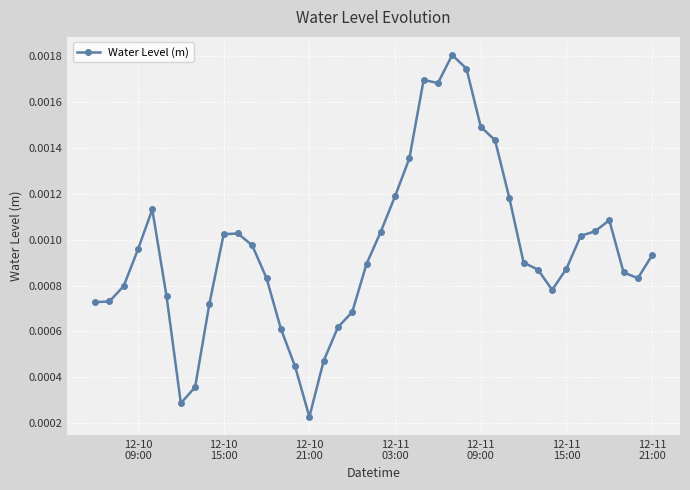

True or false: the data has more than 1 interior local peaks.

True